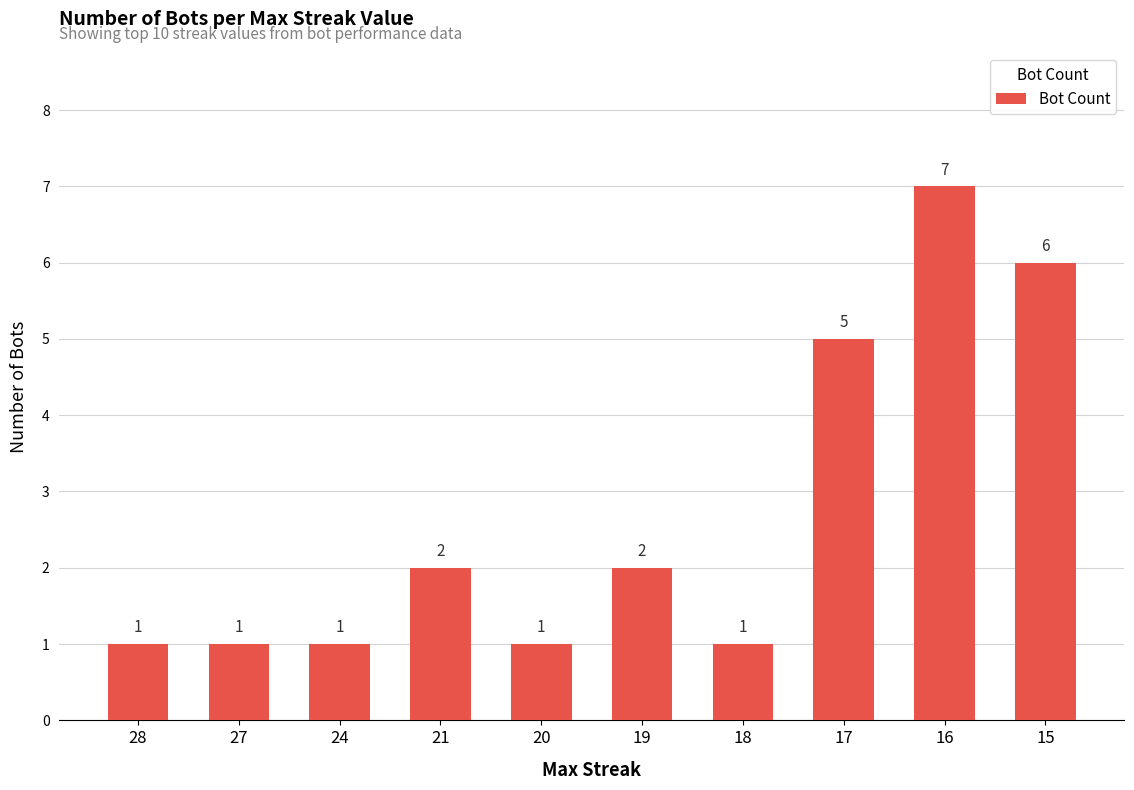

The value at 18 is 2. True or false?

False